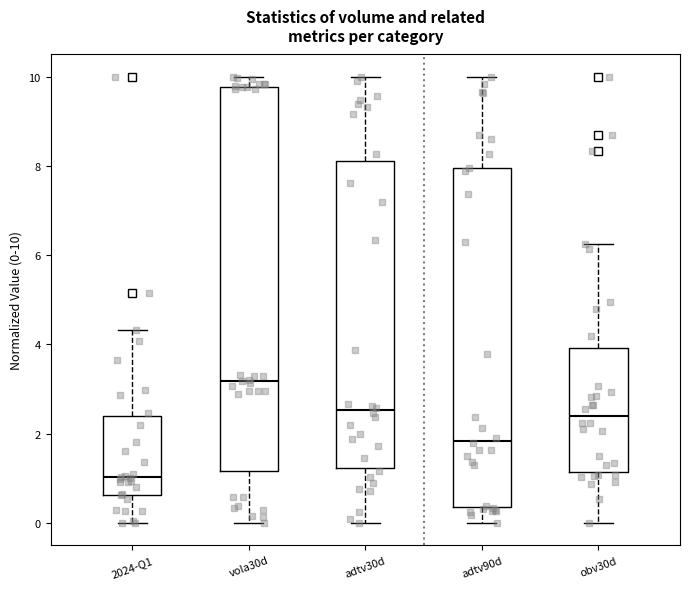

Which box has the lowest median line?

2024-Q1